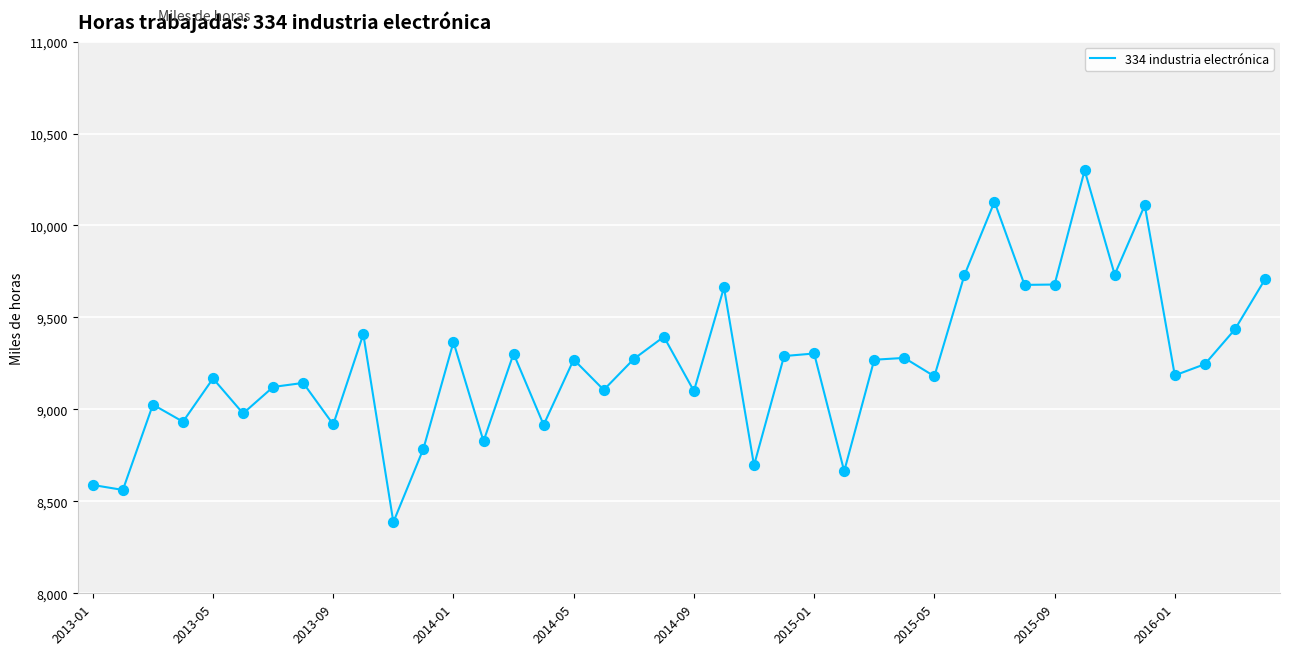

What is the difference between the maximum and minimum values?

1913